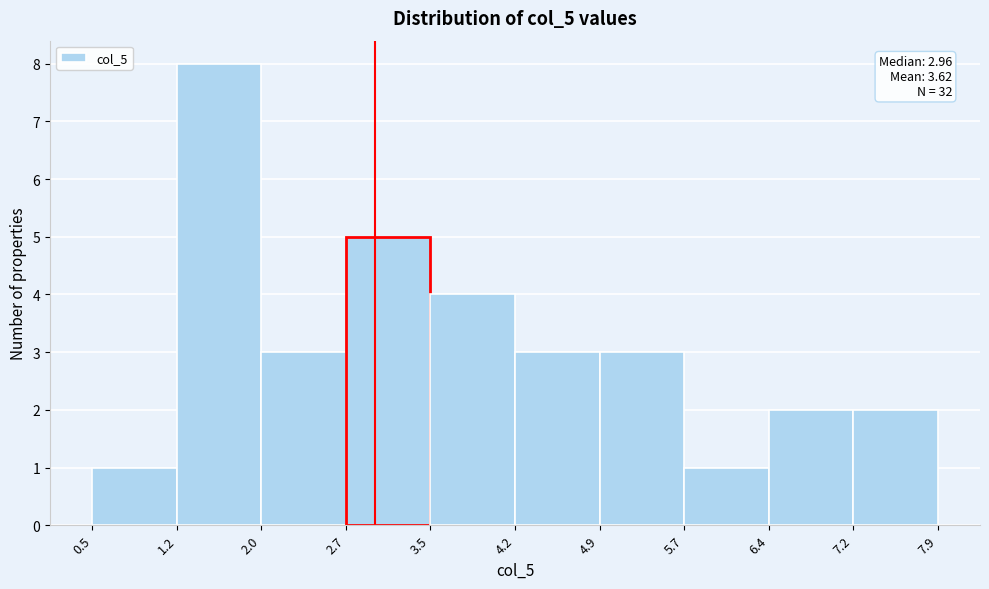

Over which range of the x-axis is the bar tallest?

1.2 to 2.0